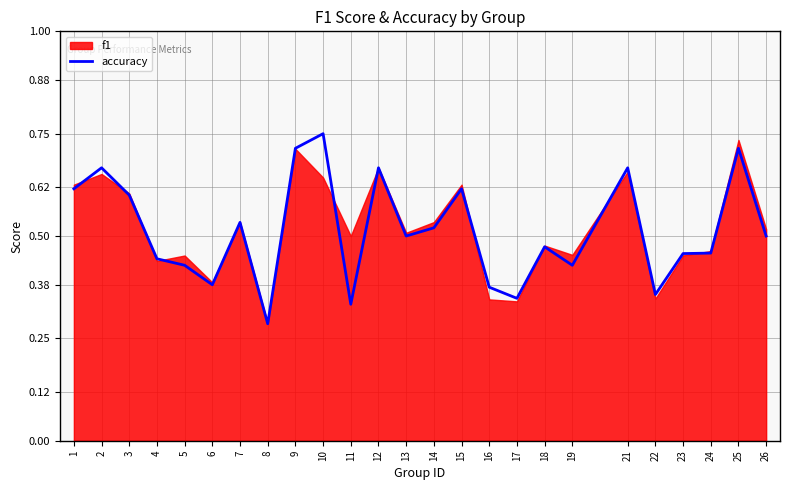

What is the difference between the maximum and second lowest values?

0.4